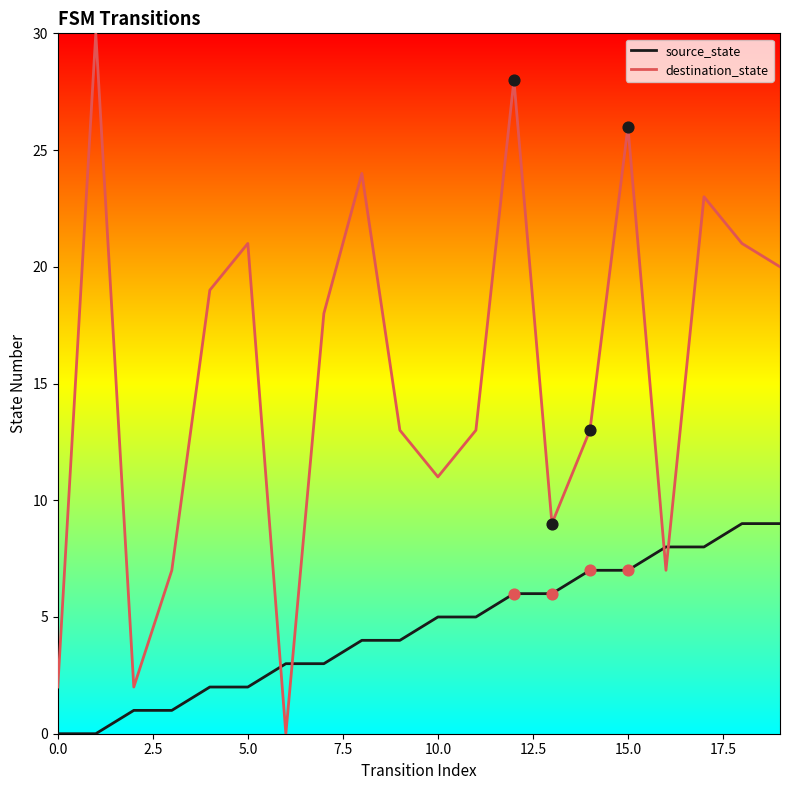

List the series in order of their peak value, highest first.

destination_state, source_state